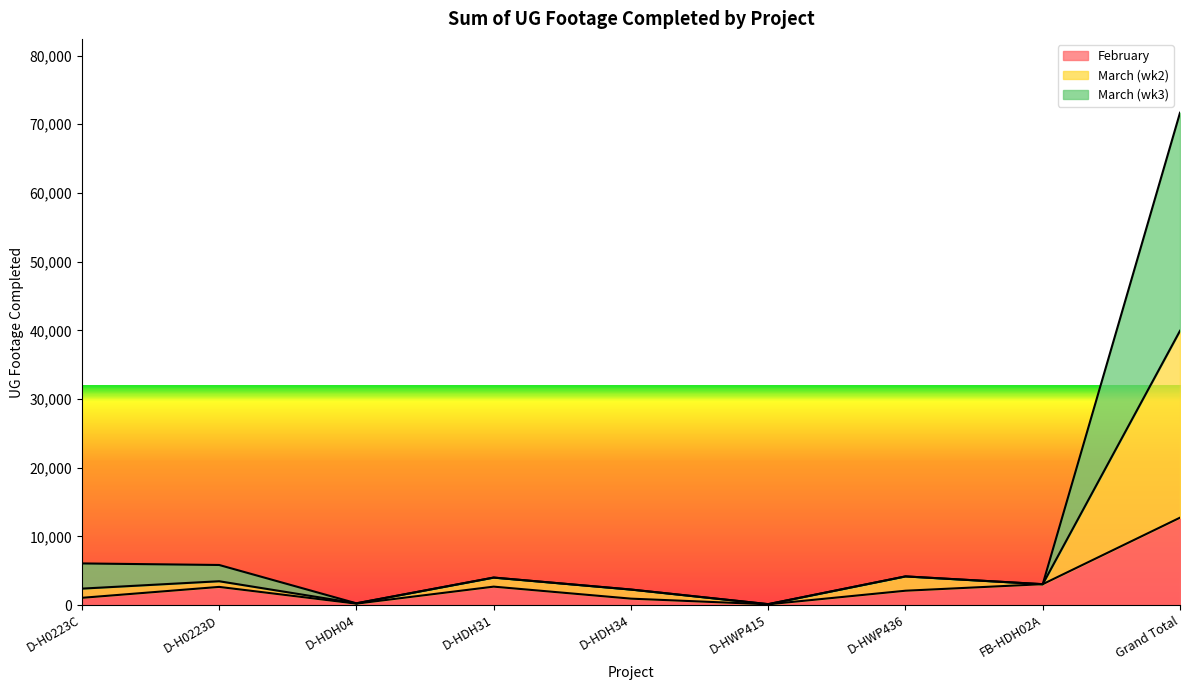

What position from the right is D-HWP436?

3